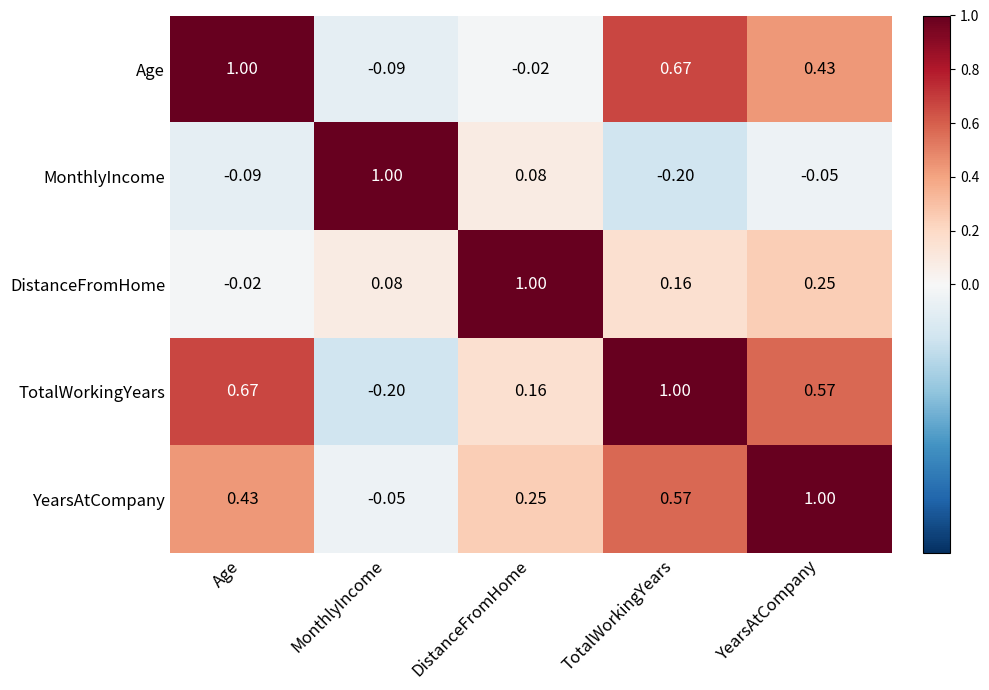

Is the value of DistanceFromHome at YearsAtCompany greater than the value of MonthlyIncome at TotalWorkingYears?

Yes